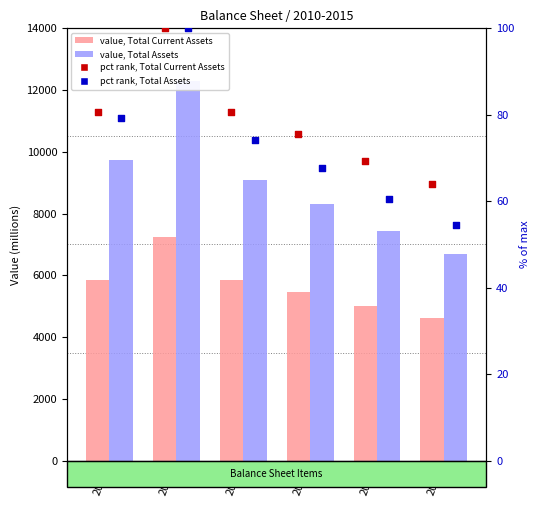

What are all the series names shown in the legend?

Total Current Assets, Total Assets, pct rank Total Current Assets, pct rank Total Assets